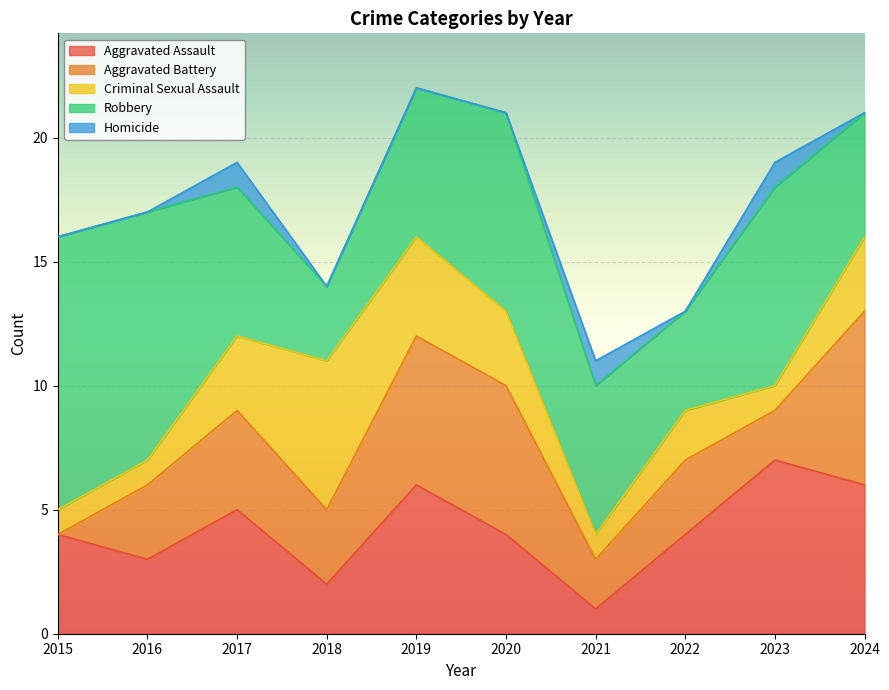

After their last crossing, which series has the higher values: Aggravated Battery or Robbery?

Aggravated Battery